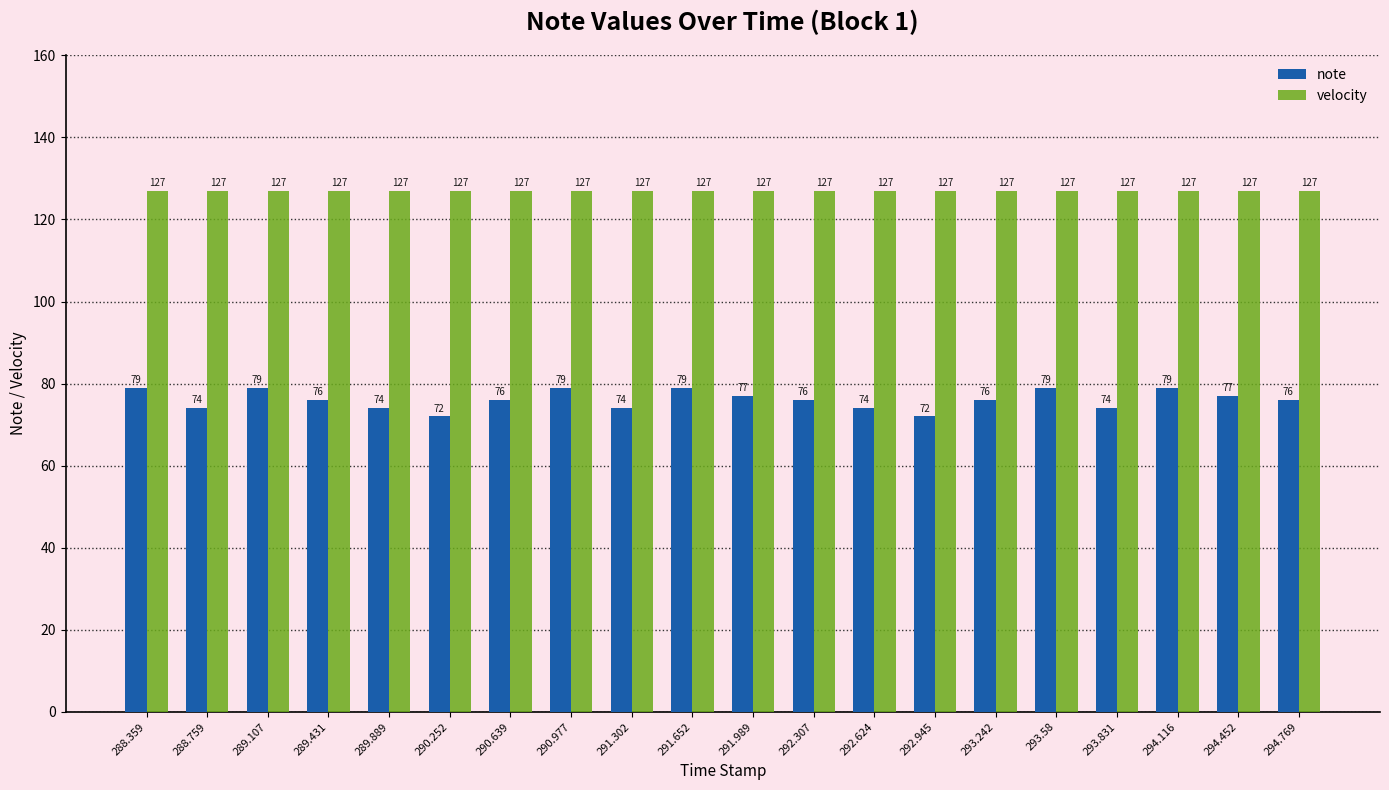

What is the difference between the maximum and minimum values in the note series?

7